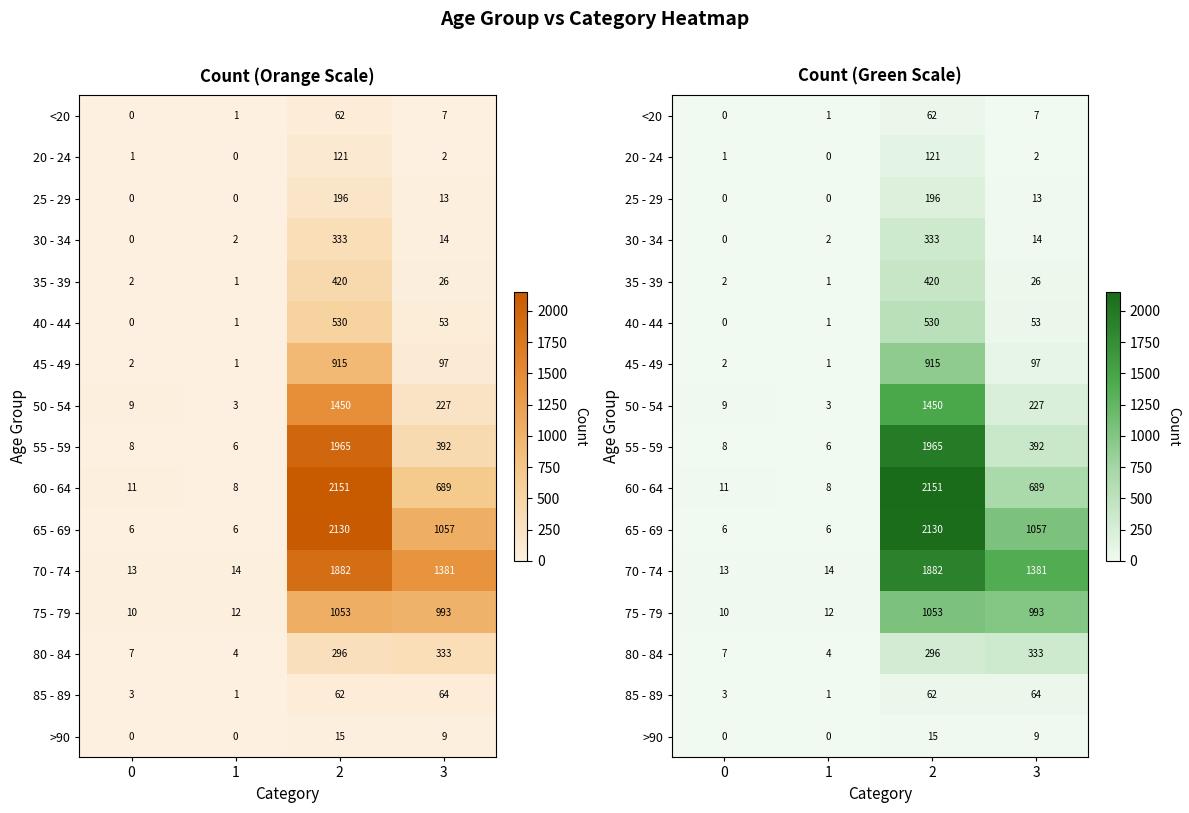

What is the average value of the >90 series?

6